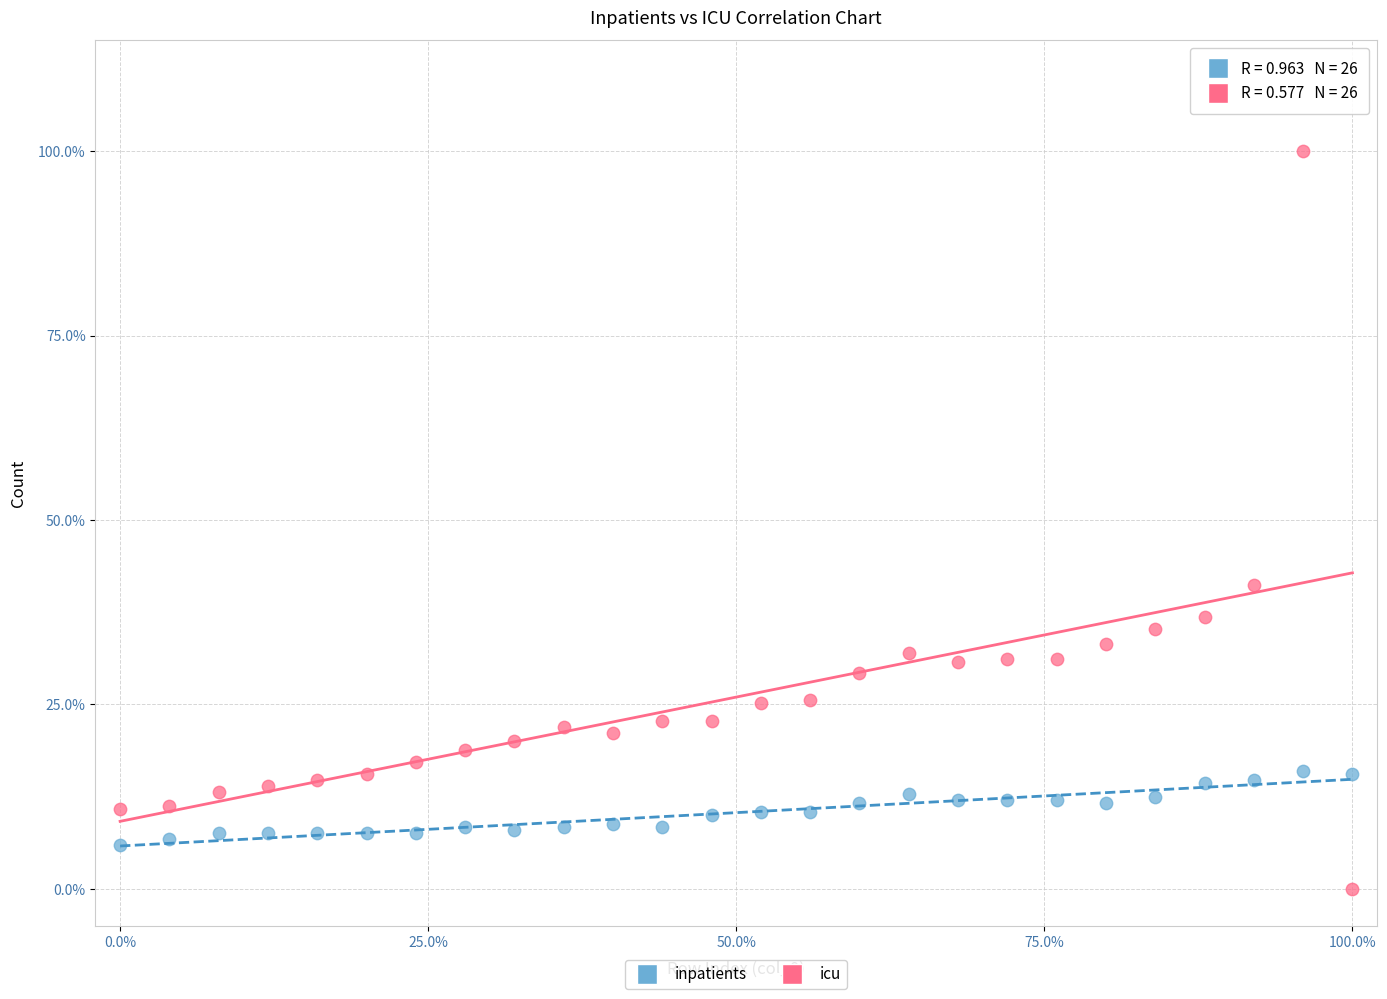

Which series has the widest spread of Y values?

inpatients